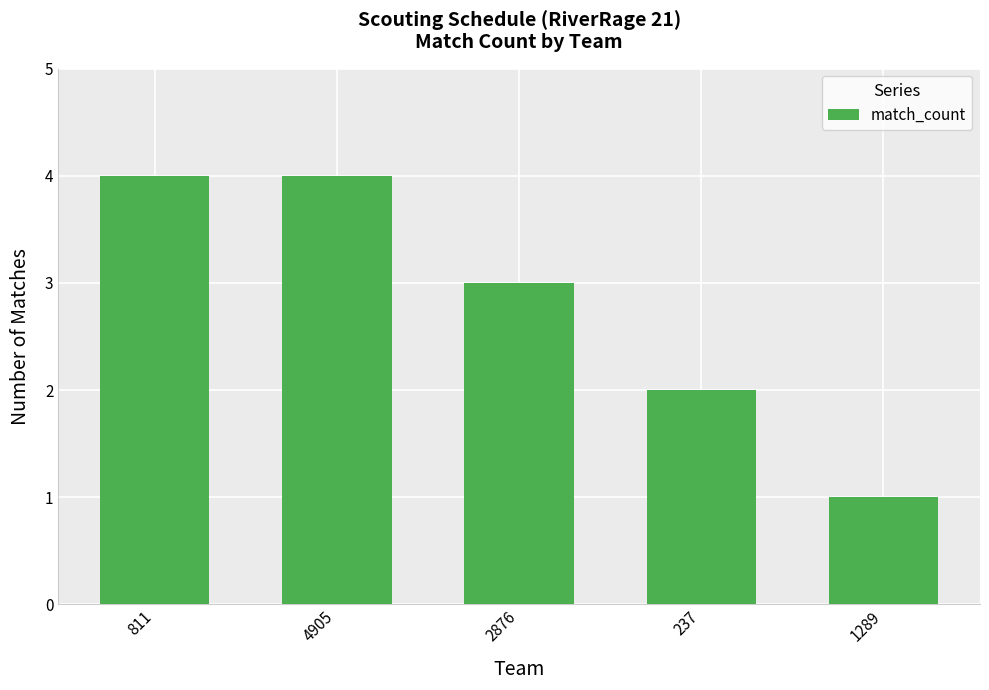

Reading left to right, list all the values displayed in this chart.

811=4	4905=4	2876=3	237=2	1289=1